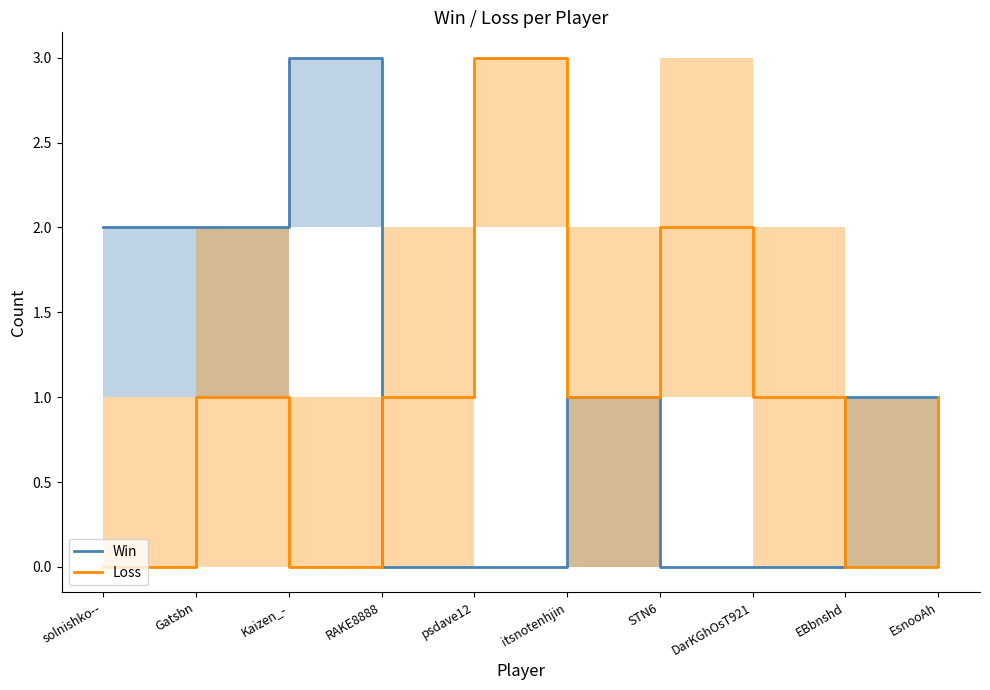

Which series has the largest range (max minus min)?

Win